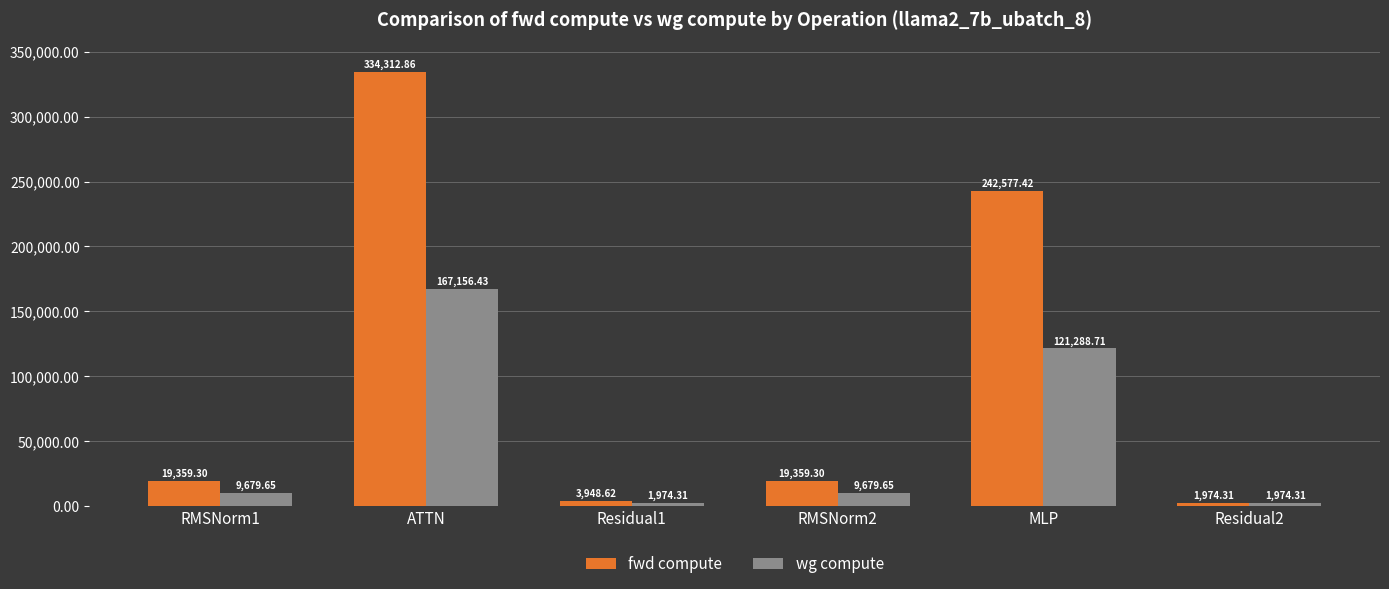

What is the sum of all wg compute values?

311753.1